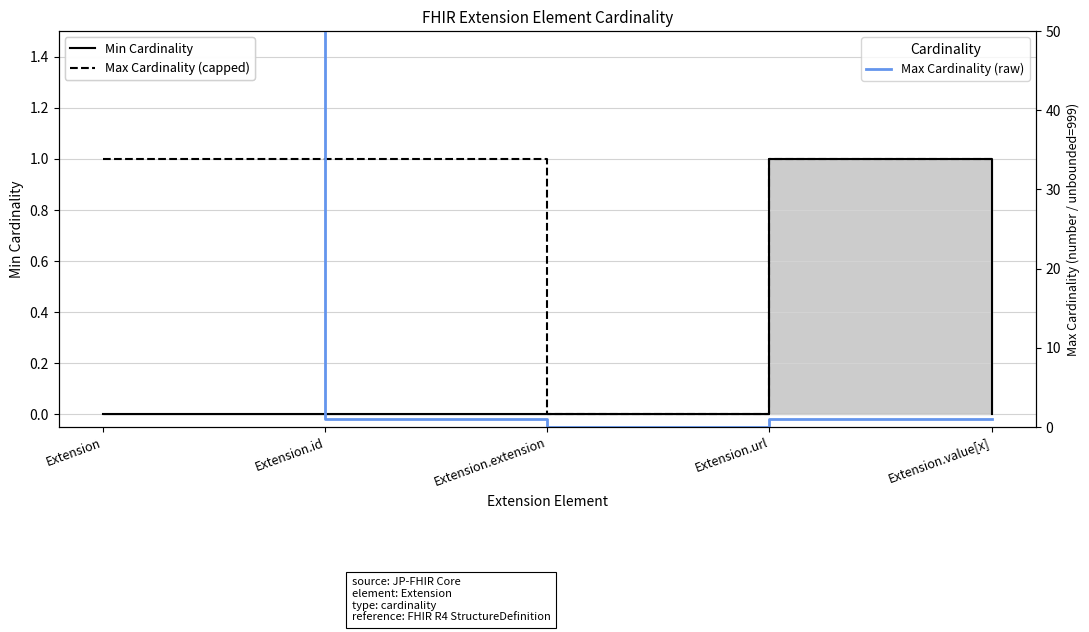

What is the spread (max minus min) of values at Extension.value[x]?

1